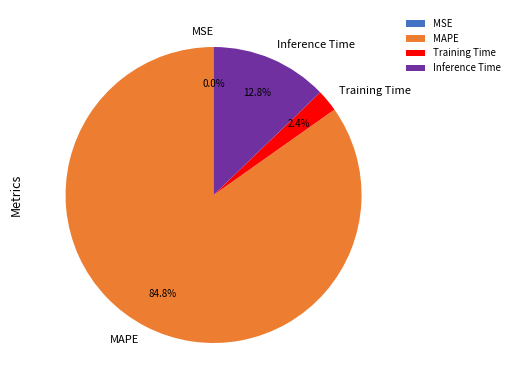

Is the sum of Inference Time and Training Time greater than half?

No